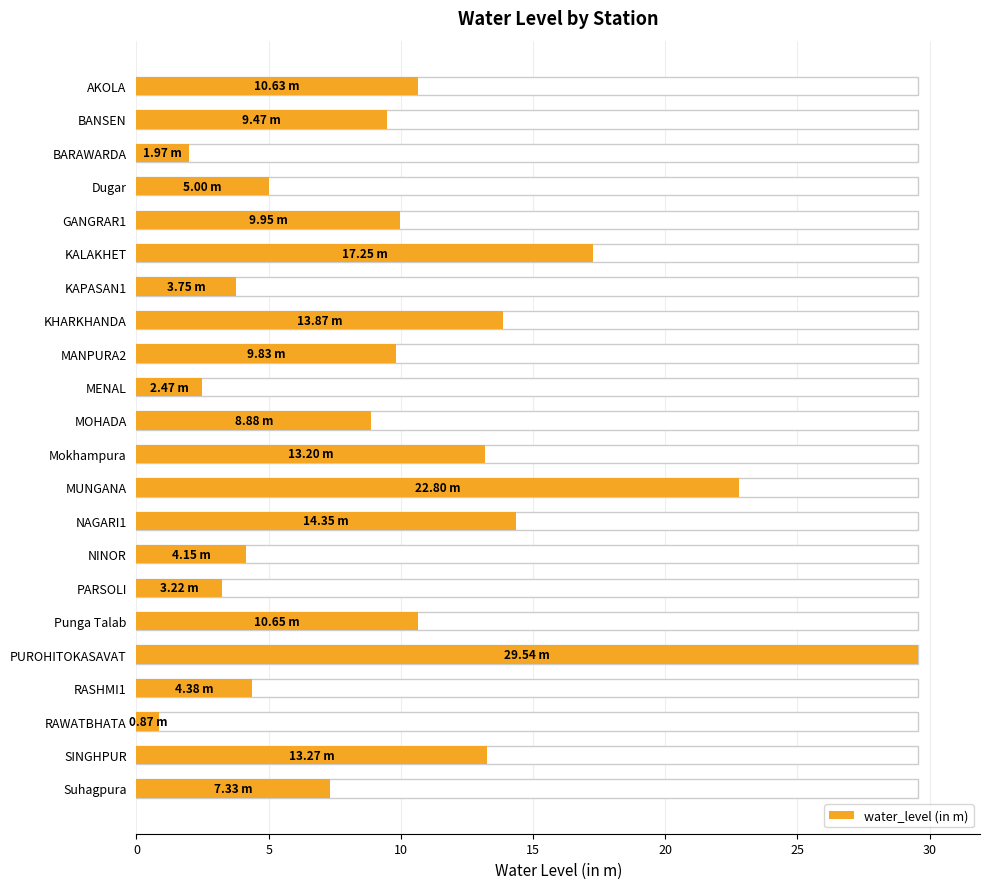

Reading right to left, what are all the values shown in this chart?

7.3	13.3	0.9	4.4	29.5	10.7	3.2	4.2	14.3	22.8	13.2	8.9	2.5	9.8	13.9	3.8	17.2	9.9	5.0	2.0	9.5	10.6